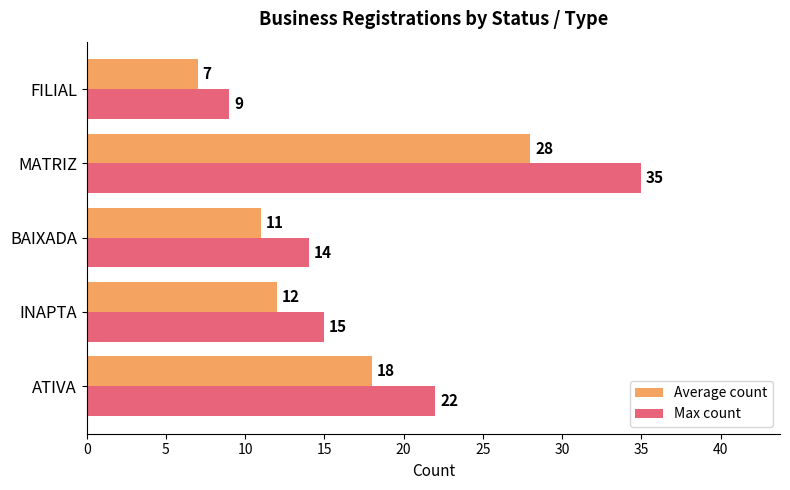

Rank the categories by Average count value from lowest to highest.

FILIAL, BAIXADA, INAPTA, ATIVA, MATRIZ